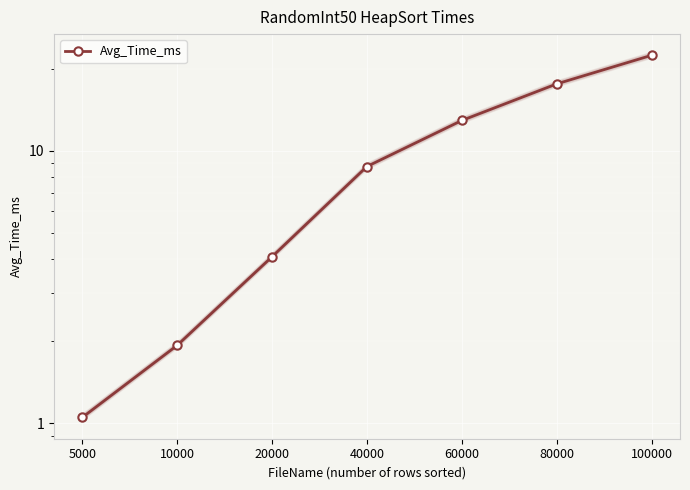

True or false: there are more than 0 points higher than both neighbors.

False